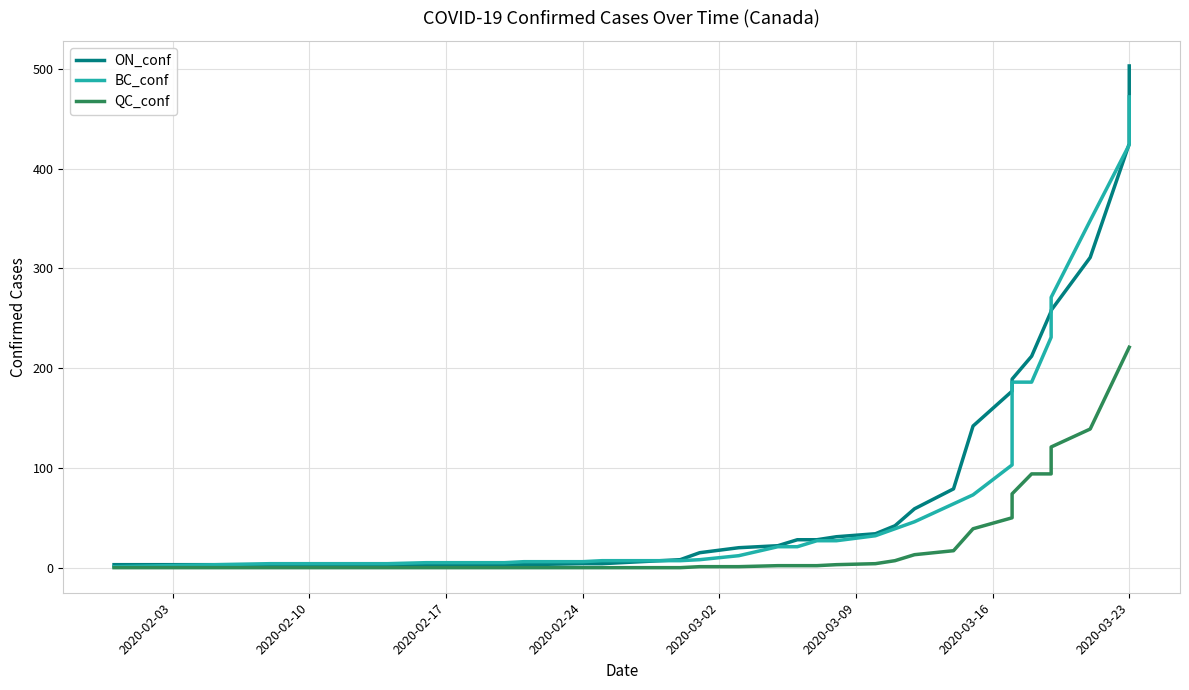

Is the value of QC_conf at 24 greater than the value of BC_conf at 28?

No